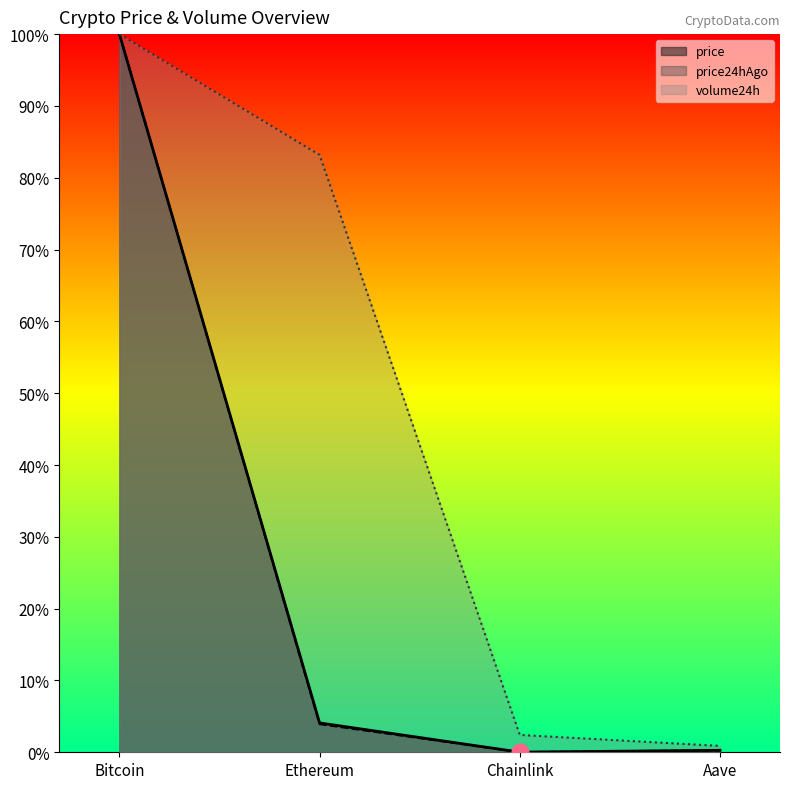

What is the difference between the highest and lowest values at Chainlink?

2.4